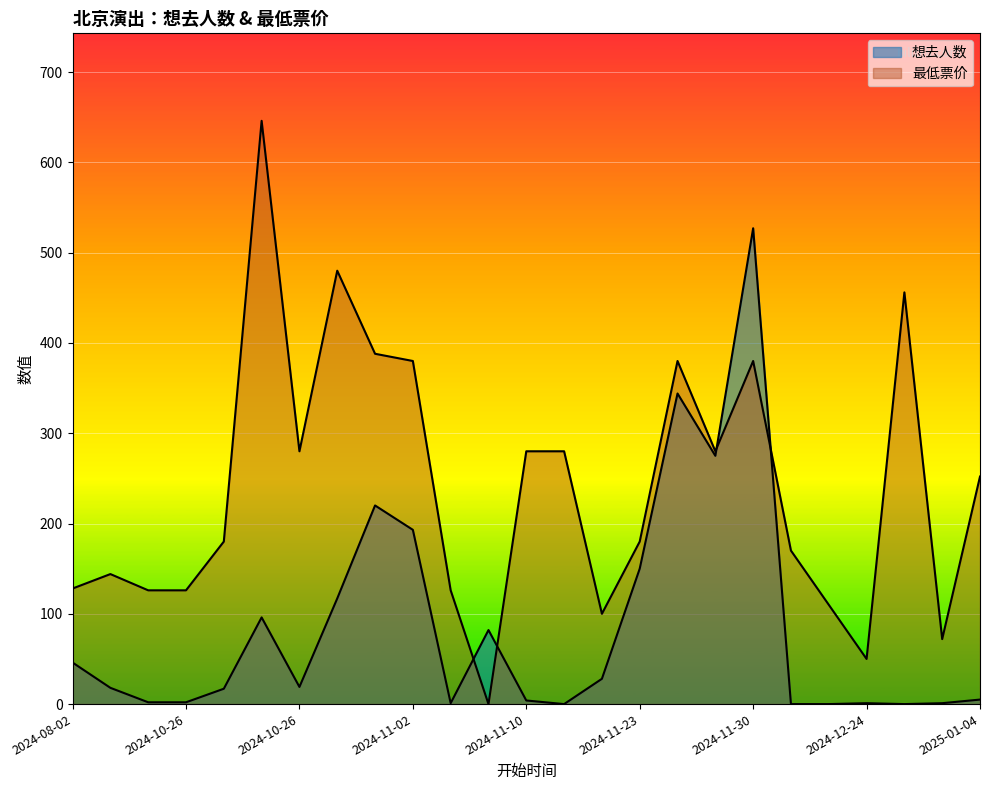

True or false: 最低票价 and 想去人数 intersect in this chart.

True